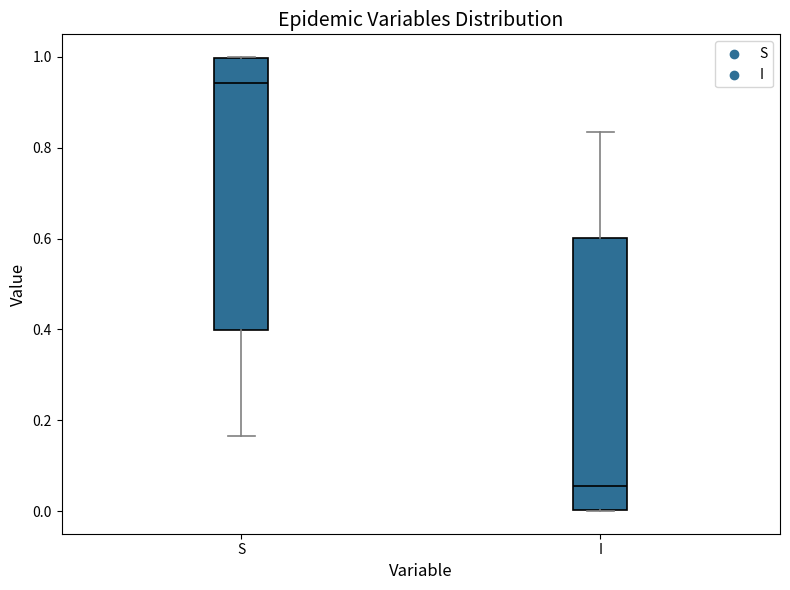

Where does the lower whisker of the box for S end on the y-axis? The values are not printed on the chart, so give them approximately, as read against the axis.

0.16